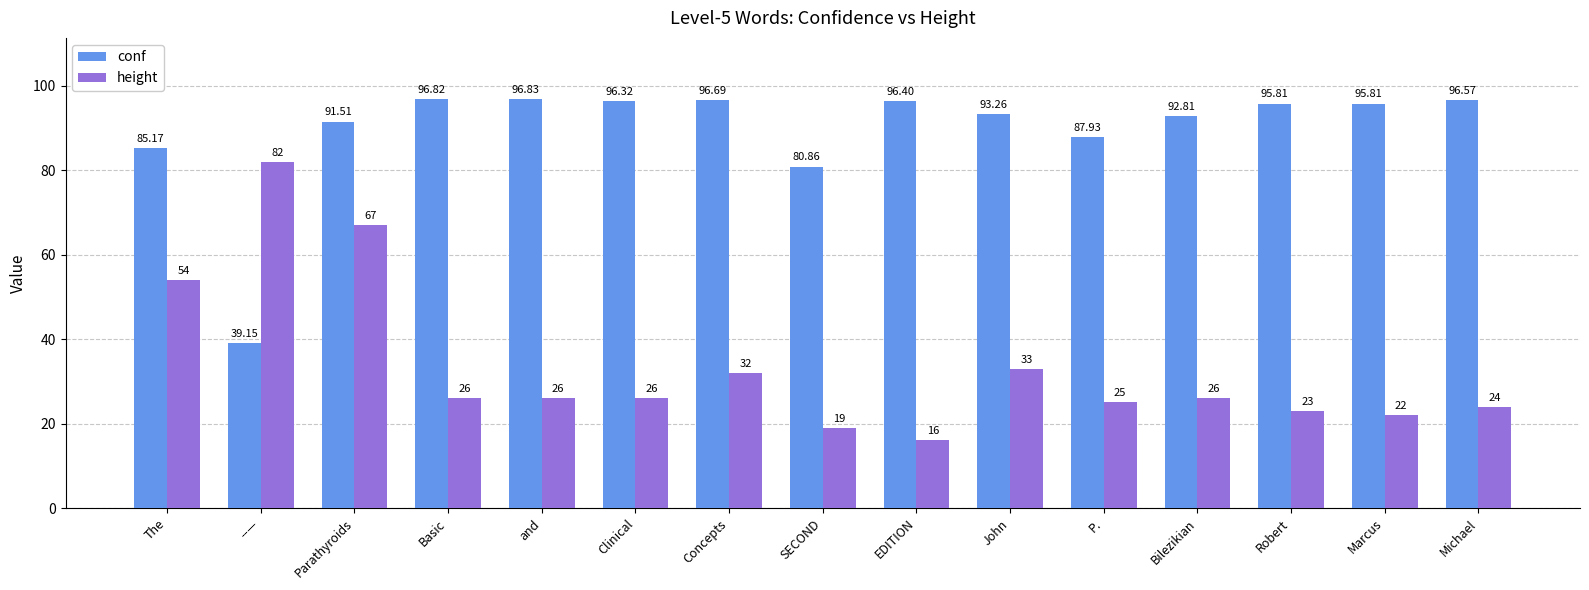

What are all the series names shown in the legend?

conf, height